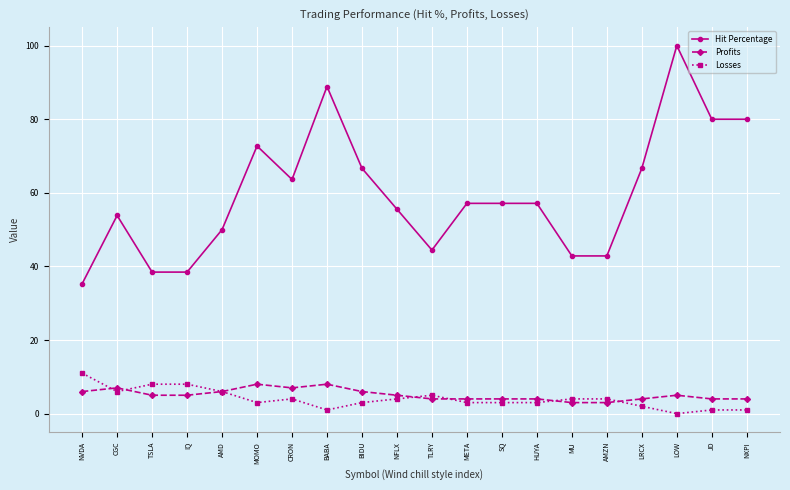

Is it true that Hit Percentage equals 24.7 at NVDA?

False